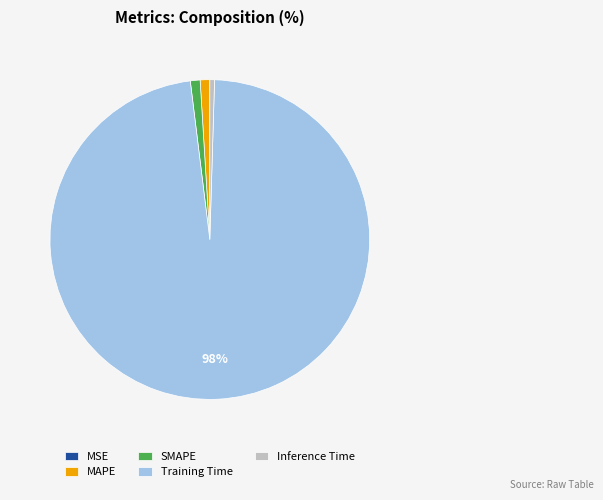

Is there a majority slice in this chart?

Yes